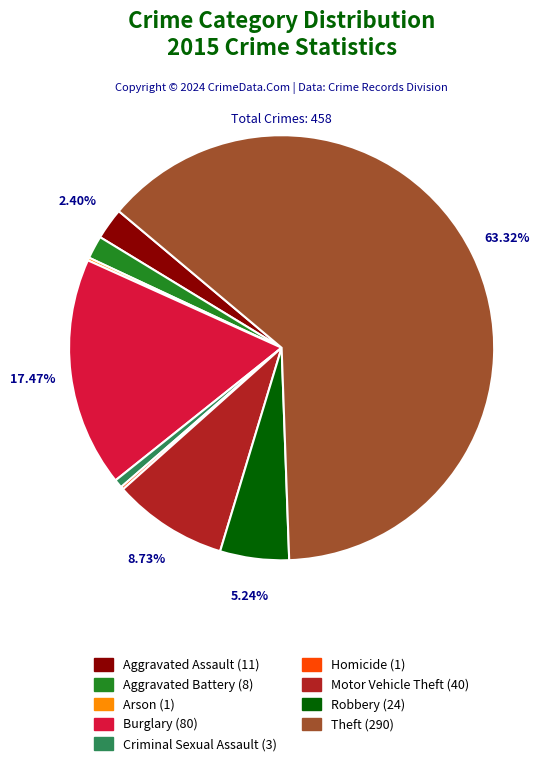

Is there any slice that represents more than half of the pie?

Yes